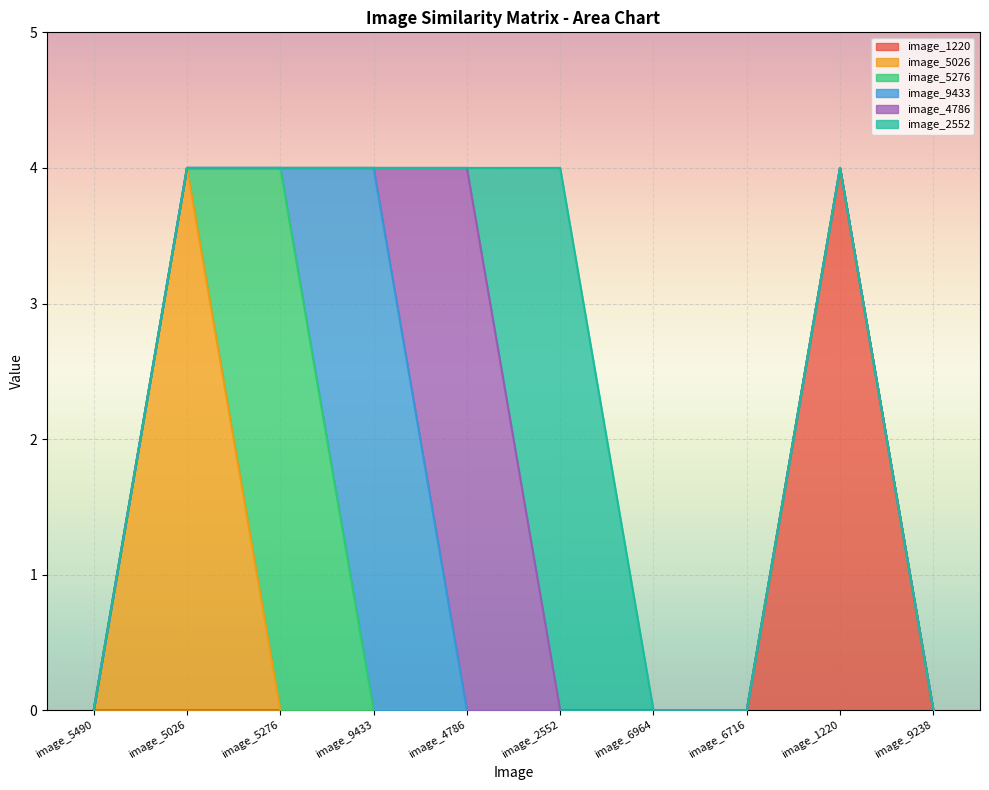

Which series has the largest range (max minus min)?

image_1220